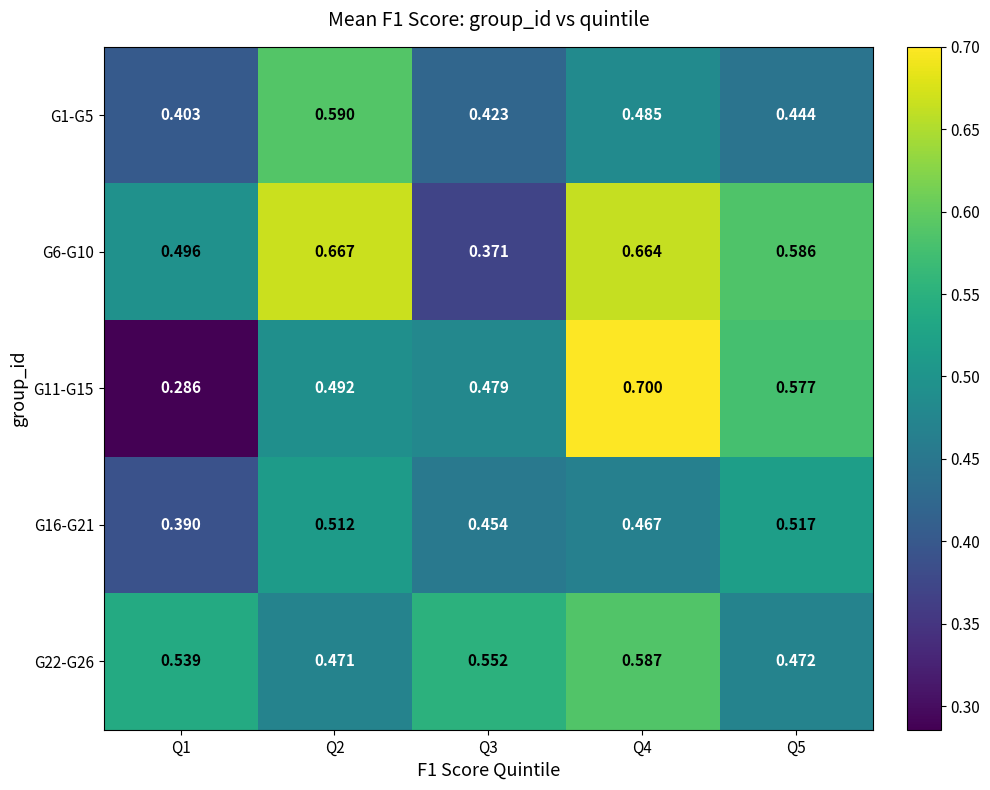

Which series has the largest total across all categories?

G6-G10